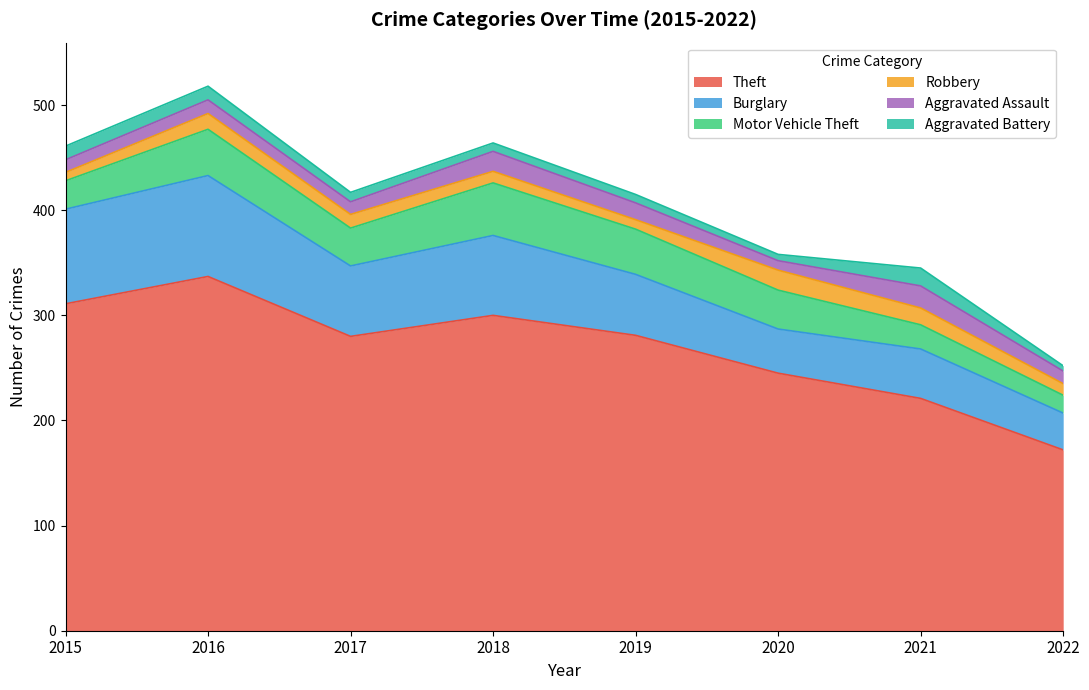

Reading right to left, what are all the values shown in this chart?

Theft: 172	221	245	281	300	280	337	311
Burglary: 35	47	42	58	76	67	96	90
Motor Vehicle Theft: 17	23	37	43	50	36	44	27
Robbery: 11	16	19	9	11	13	15	8
Aggravated Assault: 12	21	9	16	19	12	13	12
Aggravated Battery: 5	17	6	8	8	9	13	13